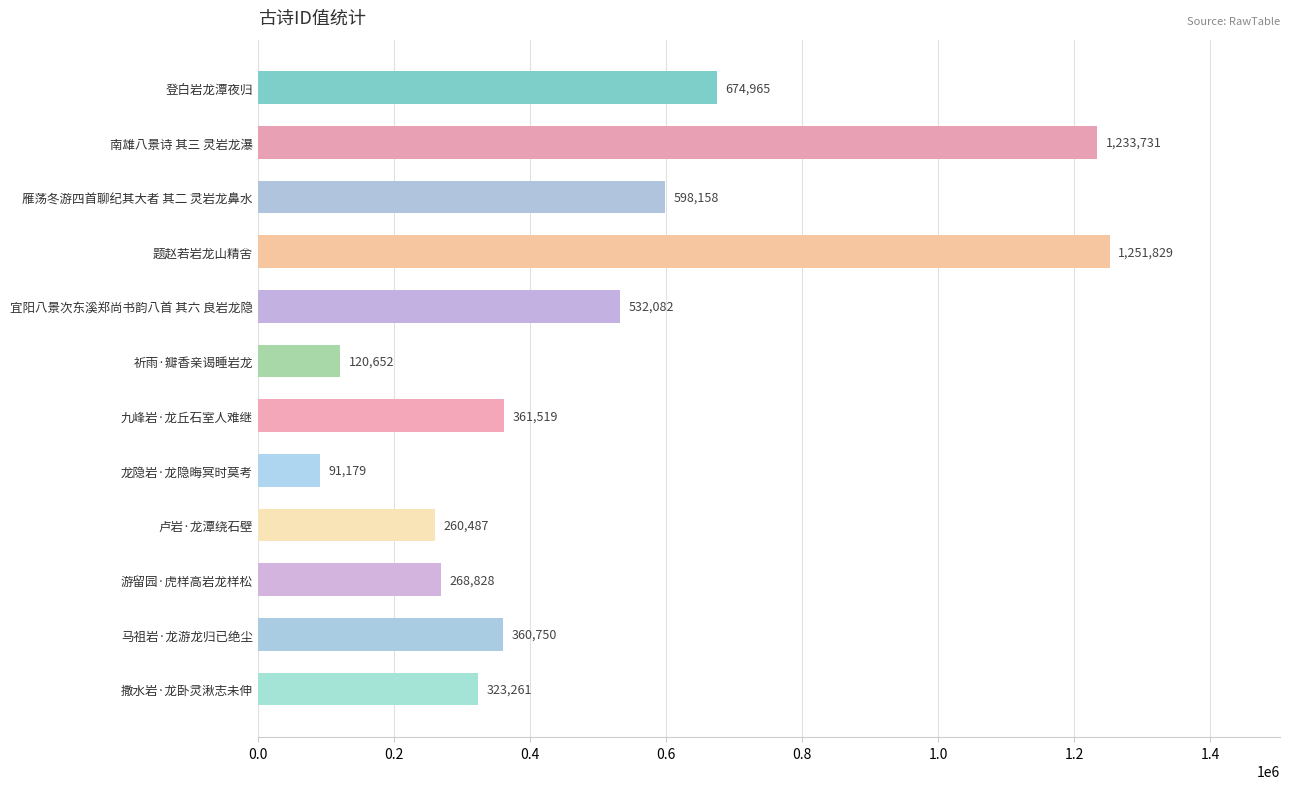

Which has a higher value, 马祖岩·龙游龙归已绝尘 or 宜阳八景次东溪郑尚书韵八首 其六 良岩龙隐?

宜阳八景次东溪郑尚书韵八首 其六 良岩龙隐